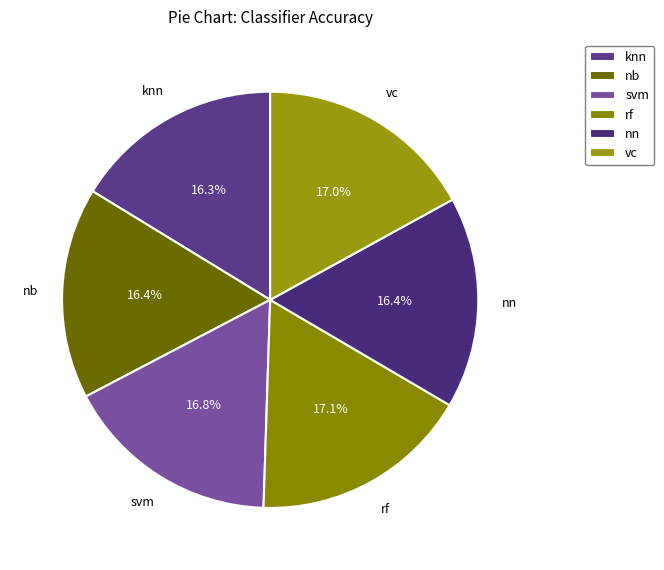

Is rf the majority of the pie?

No